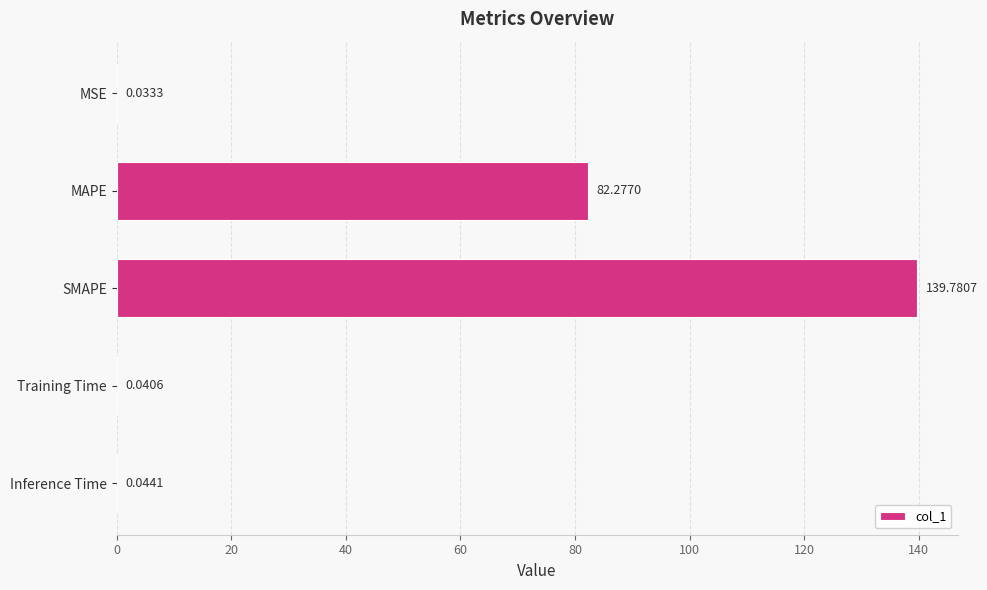

Are the bars horizontal?

Yes